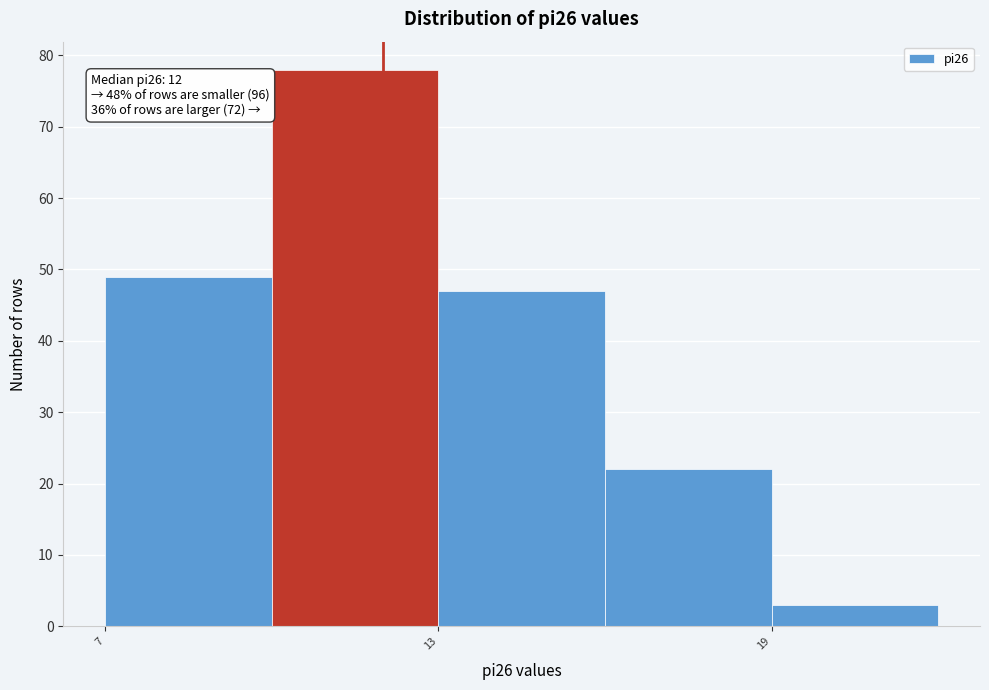

Read against the x-axis, roughly where is the centre of the tallest bar?

12